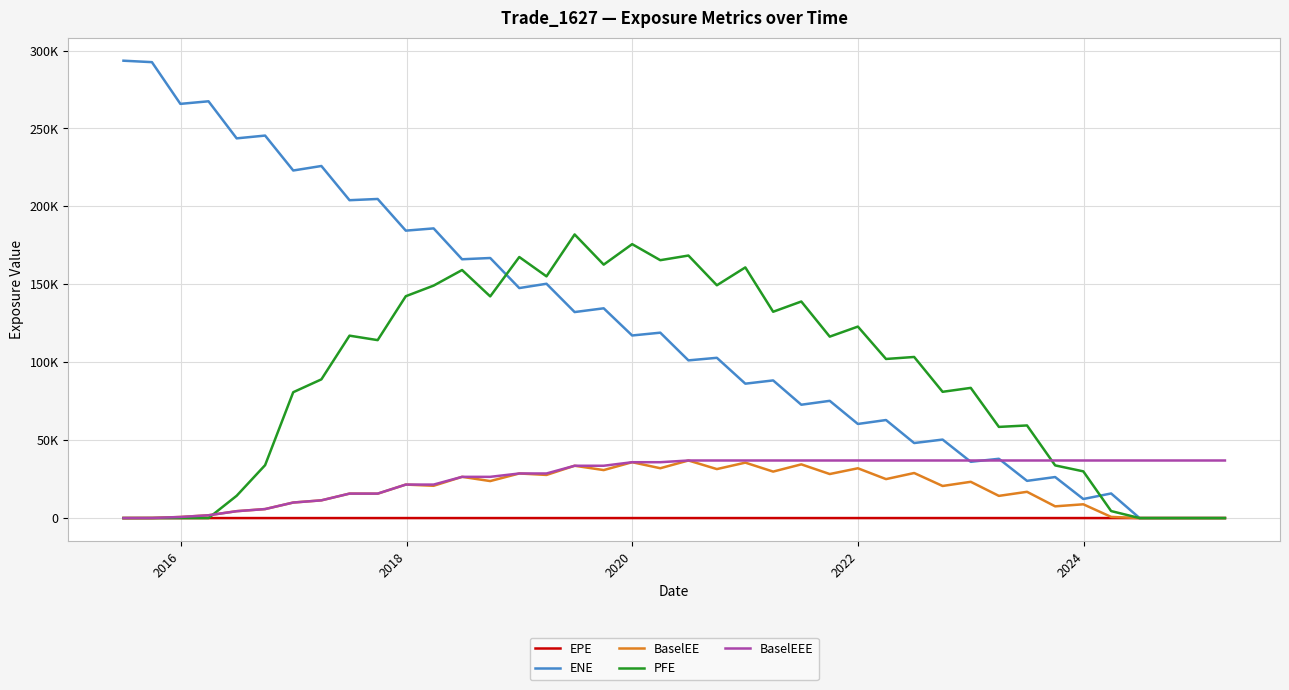

Does the chart display data point markers on the line(s)?

No